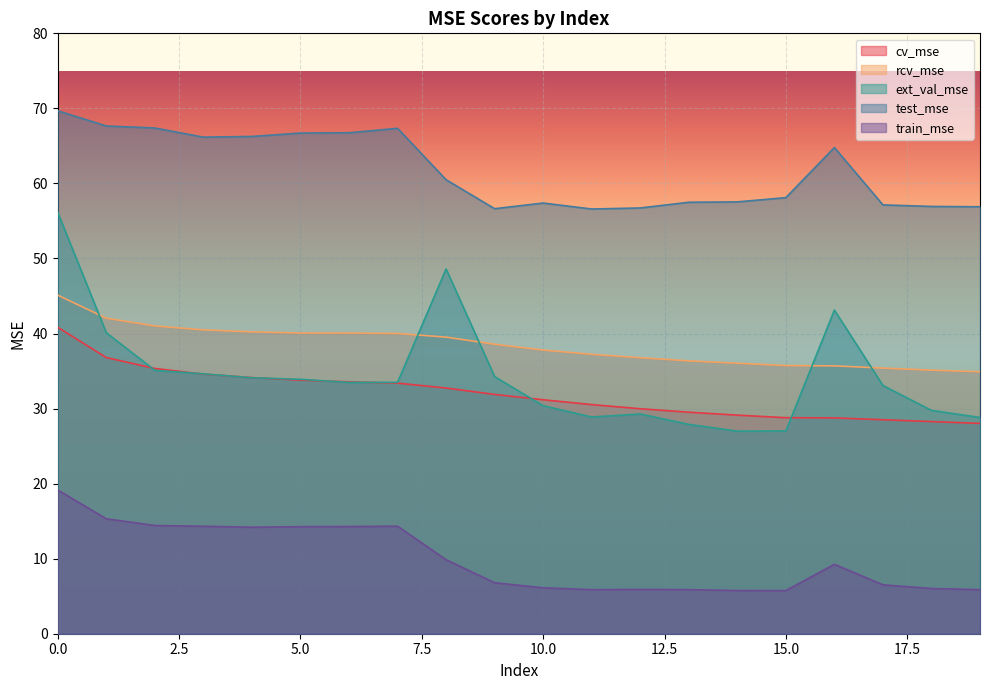

True or false: rcv_mse and cv_mse intersect in this chart.

False